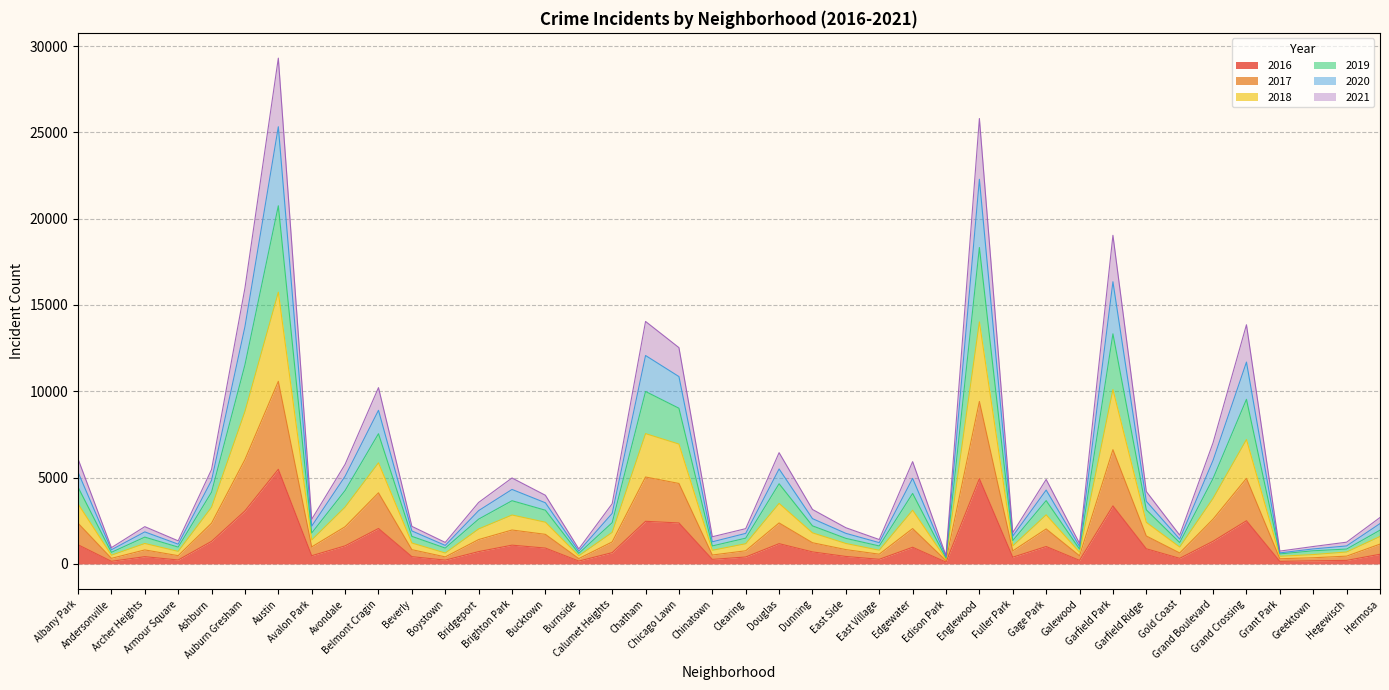

How many distinct data groups are displayed?

6